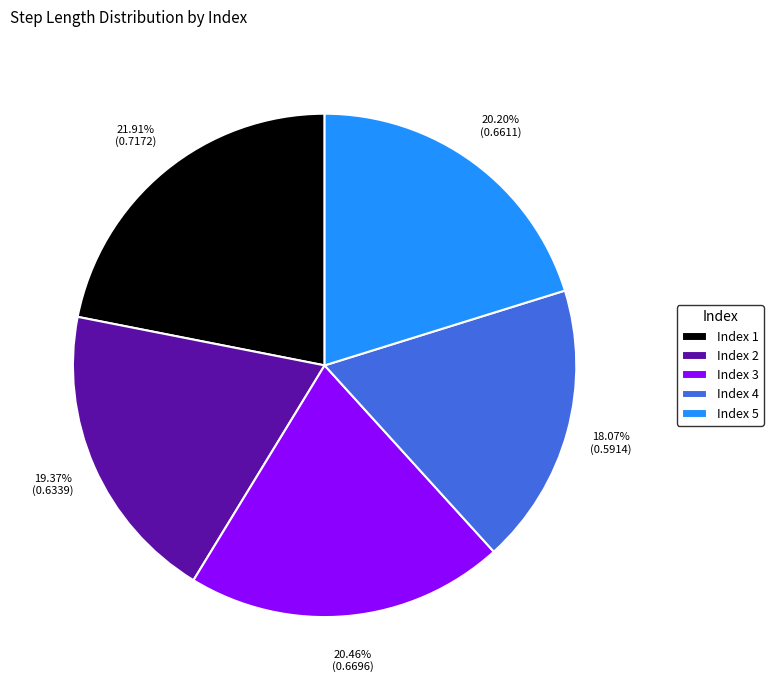

Between Index 3 and Index 2, which is larger?

Index 3